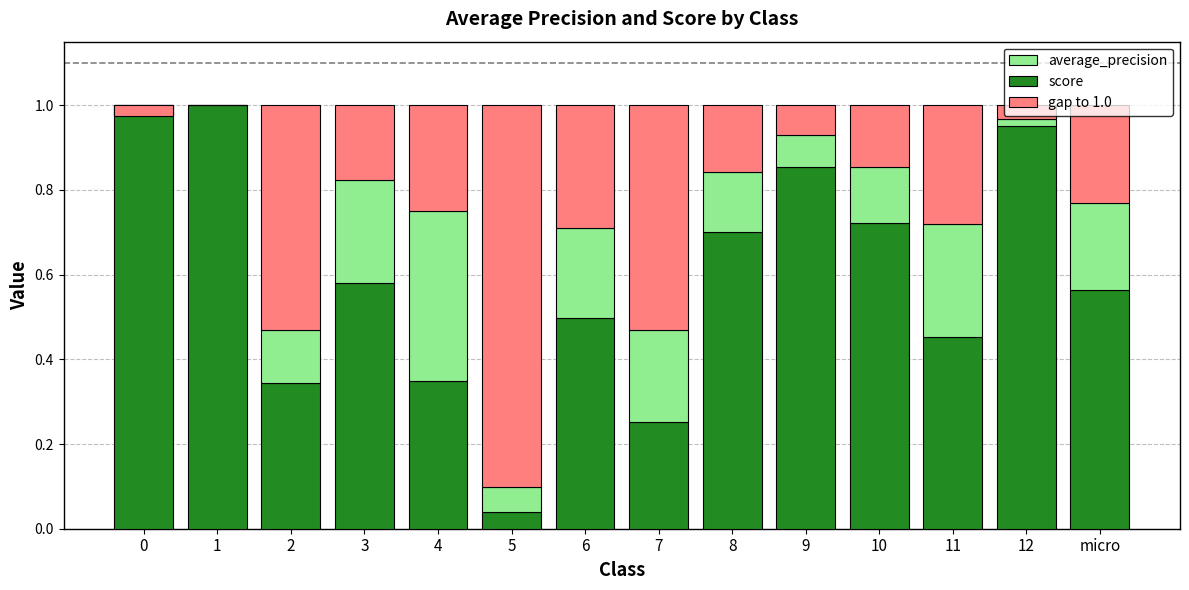

At which label does average_precision reach its peak?

4